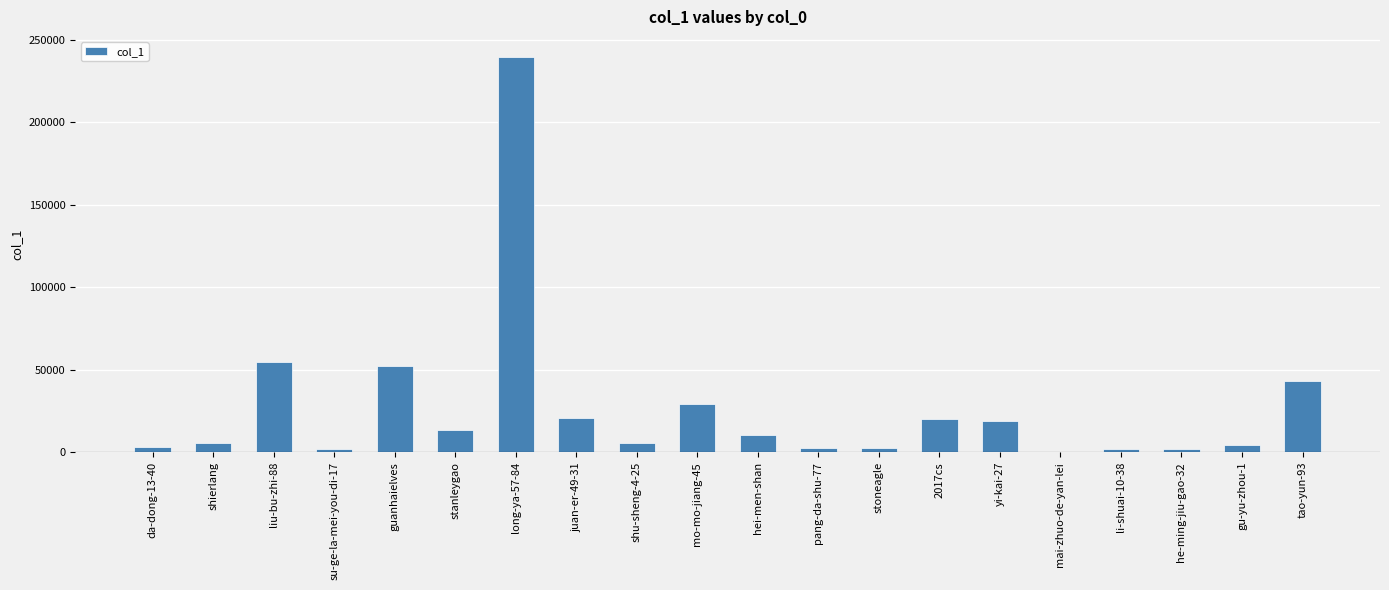

The value at stanleygao is 13724. True or false?

True